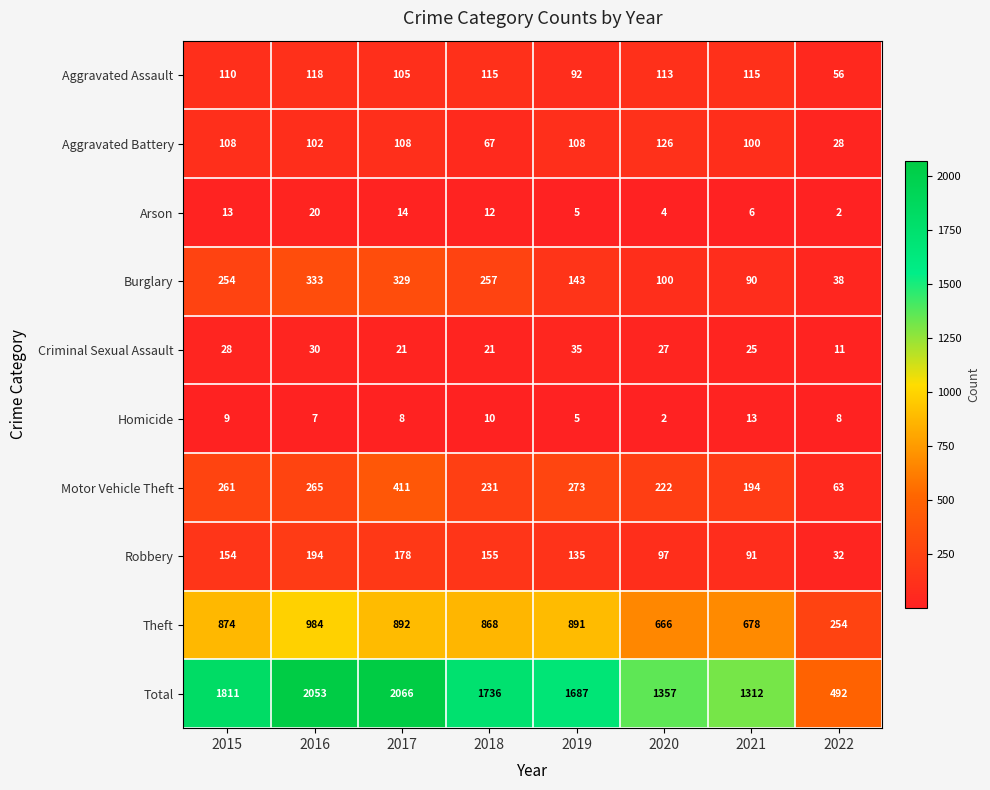

At which category is the sum across all series the highest?

2017